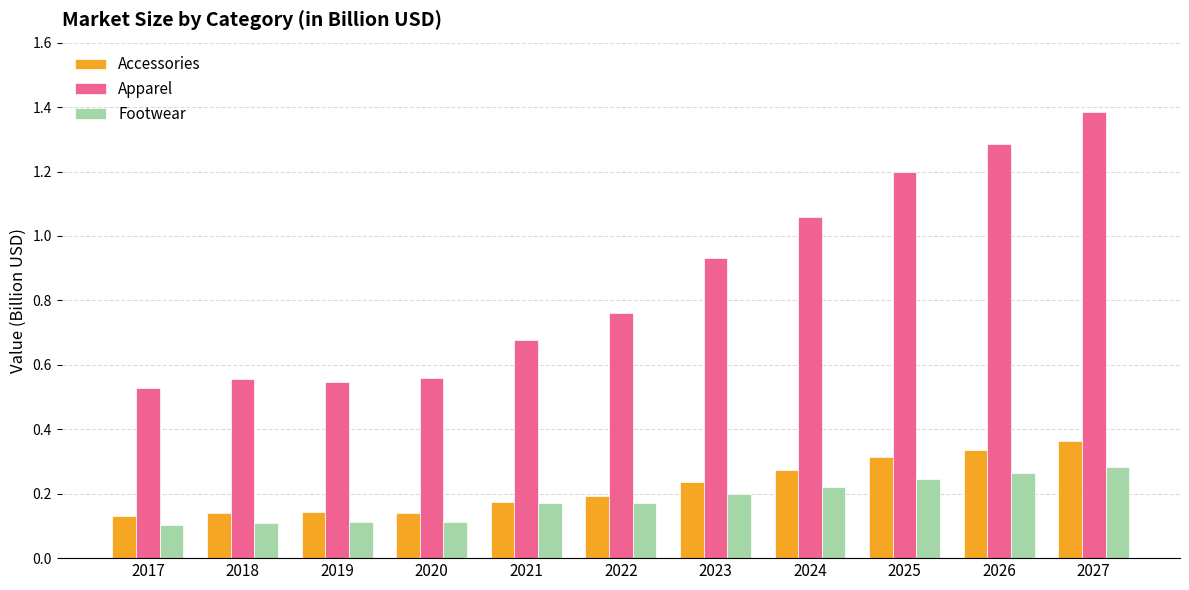

Is it true that Footwear equals 0.1 at 2022?

False